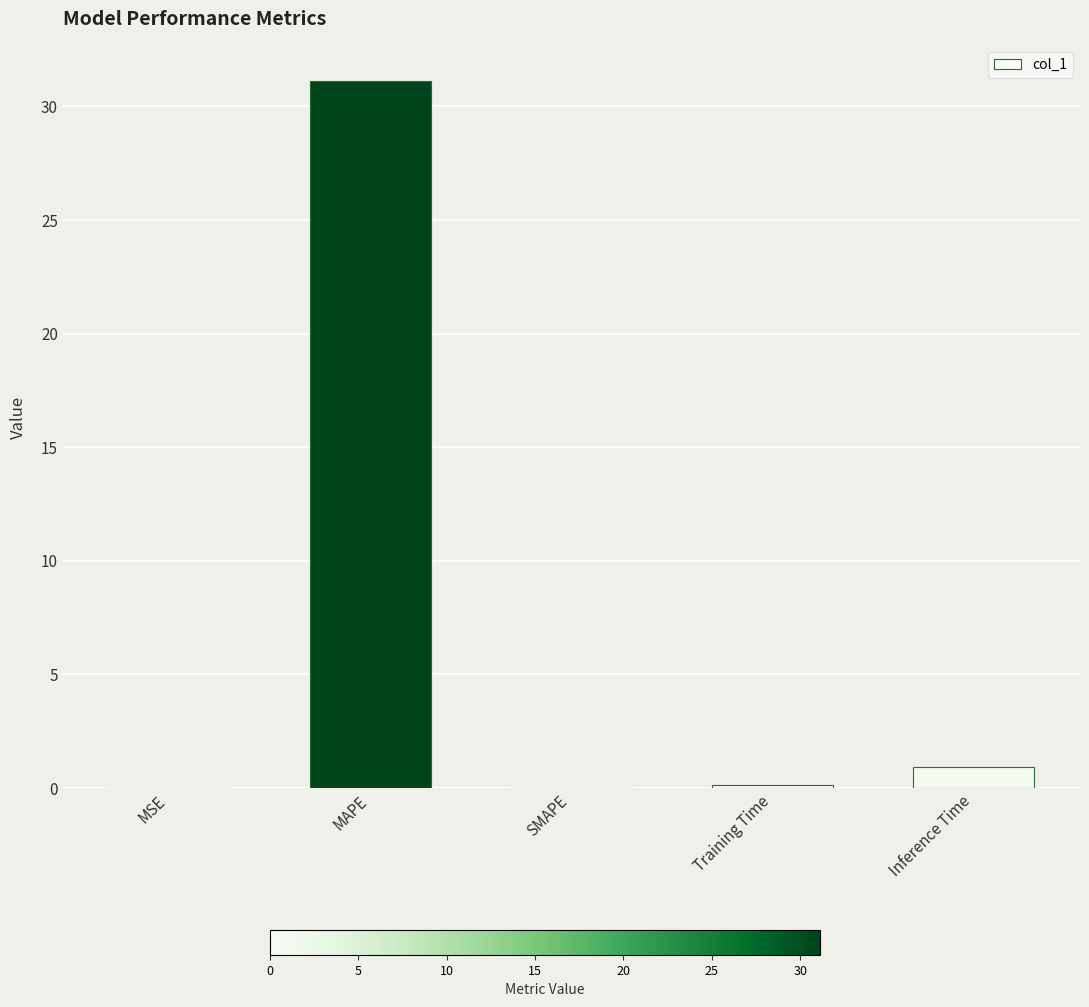

How many distinct data groups are displayed?

1